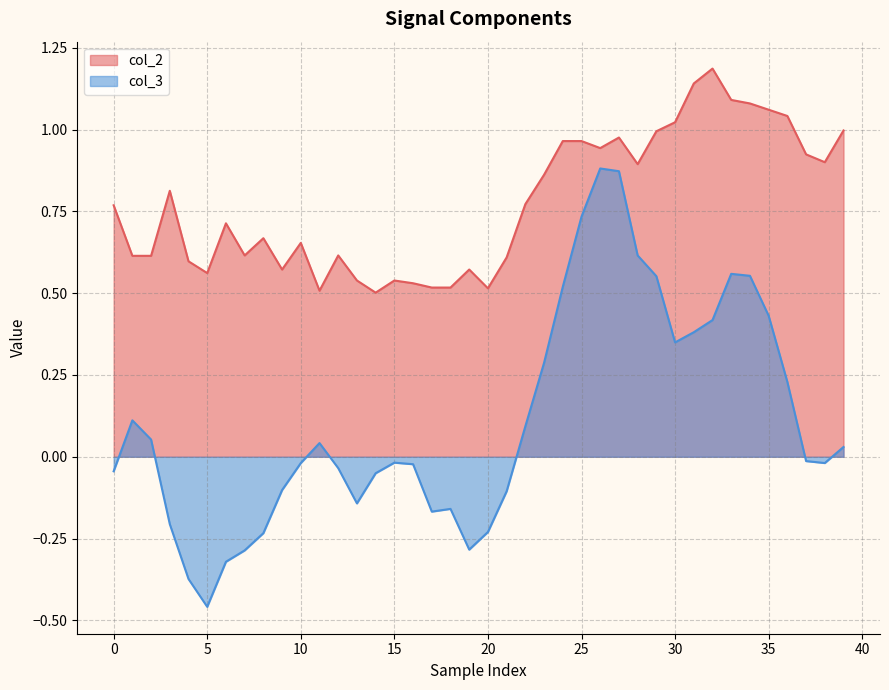

Which category has the highest value in the col_2 series?

32